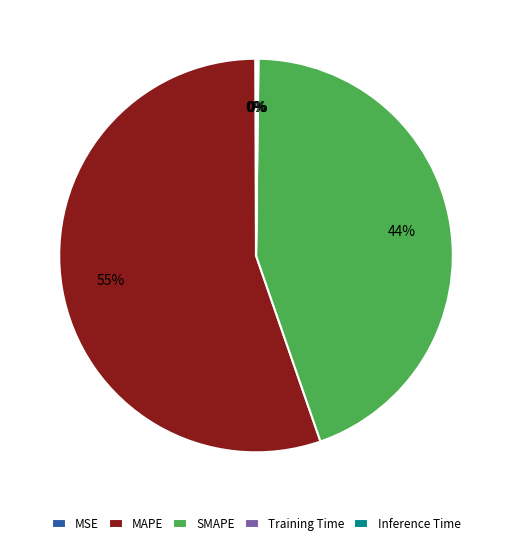

Which slice represents more than half of the pie?

MAPE